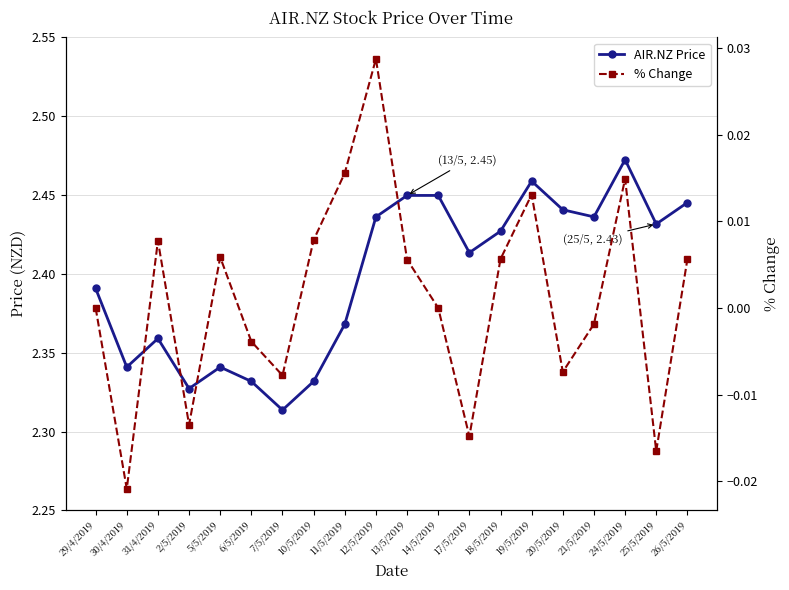

At how many categories does at least one series exceed 0?

20